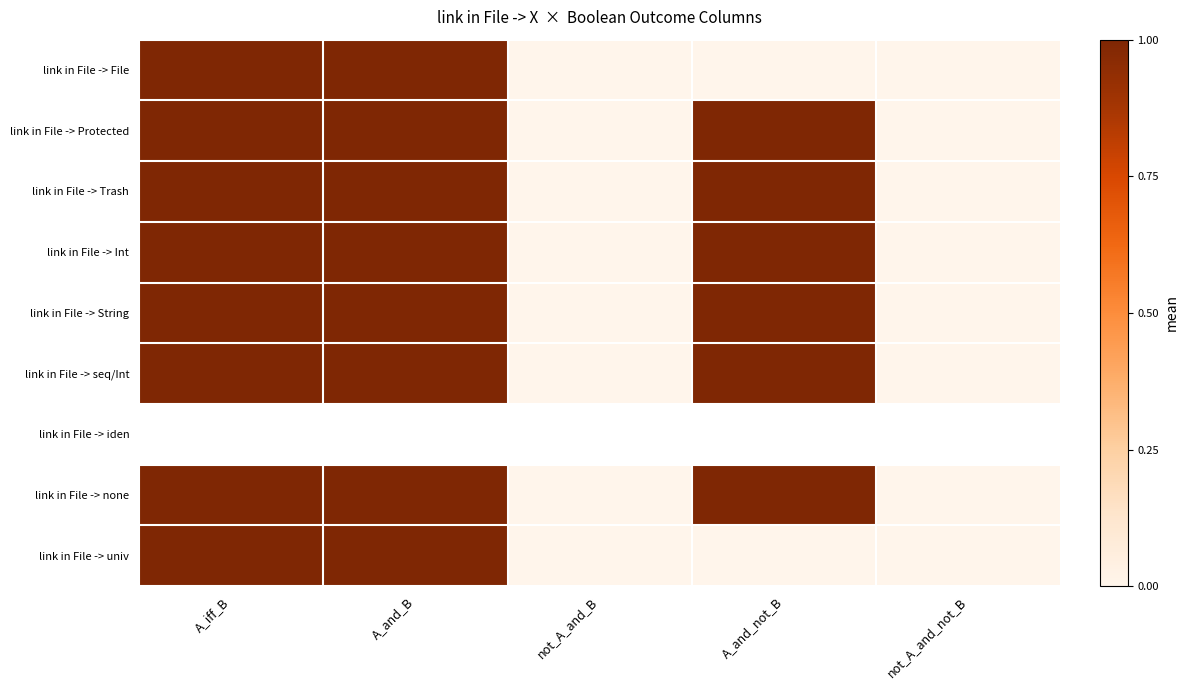

What is the highest value of the link in File -> none series?

1.0